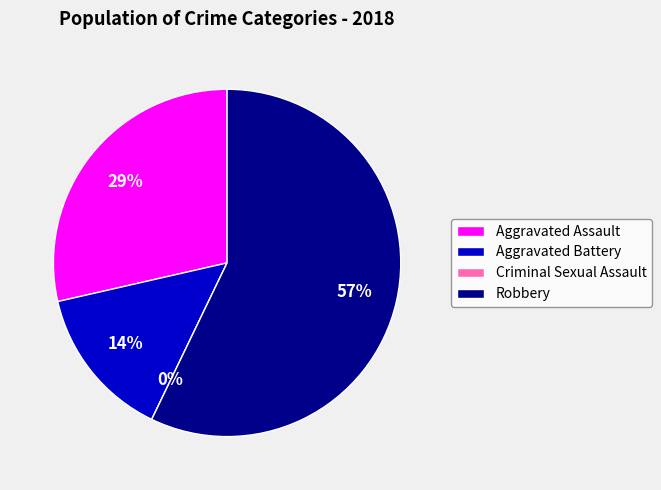

How many segments does this pie chart have?

4